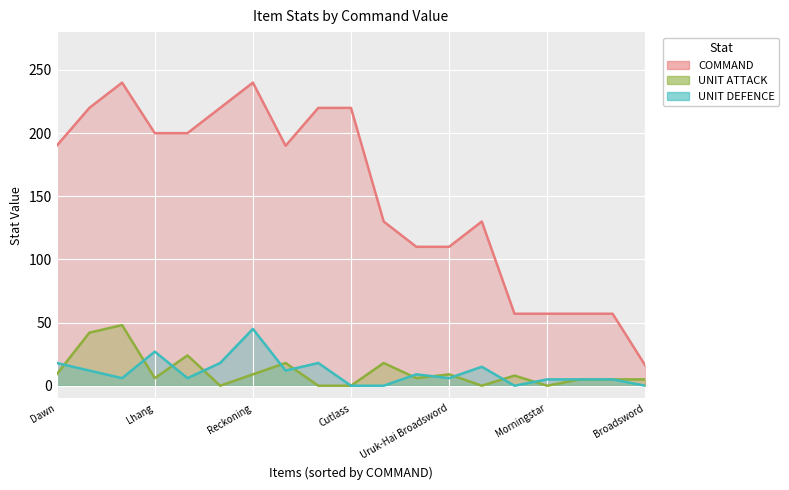

Is it true that UNIT DEFENCE equals 0 at Mirkwood Bow?

True